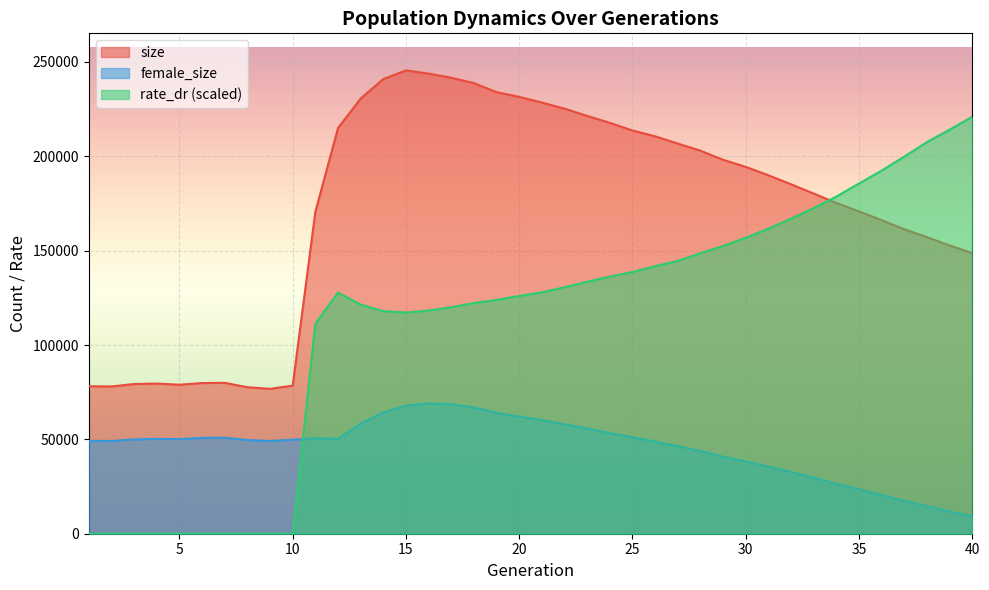

What is the sum of all size values?

6885516.0